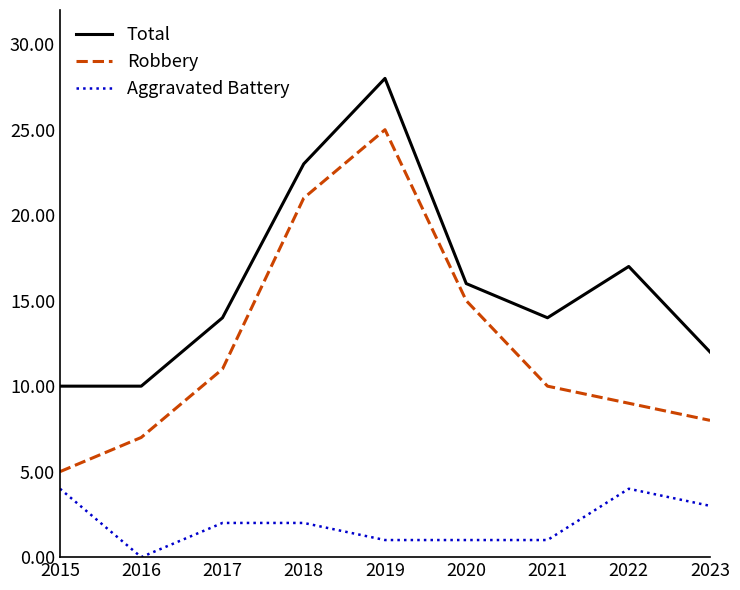

Reading right to left, list all the values displayed in this chart.

Total: 2023=12	2022=17	2021=14	2020=16	2019=28	2018=23	2017=14	2016=10	2015=10
Robbery: 2023=8	2022=9	2021=10	2020=15	2019=25	2018=21	2017=11	2016=7	2015=5
Aggravated Battery: 2023=3	2022=4	2021=1	2020=1	2019=1	2018=2	2017=2	2016=0	2015=4